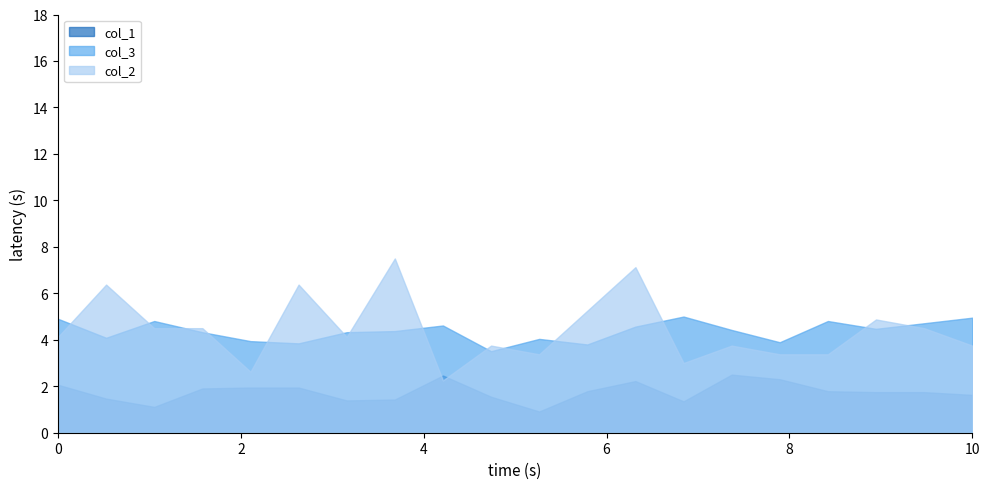

True or false: col_3 and col_1 intersect in this chart.

False